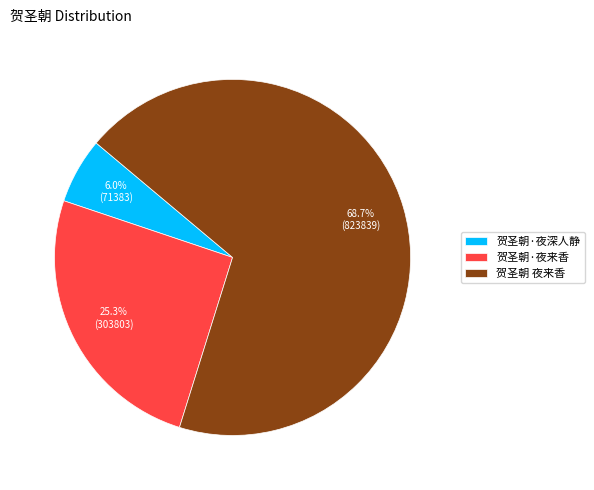

Does 贺圣朝 夜来香 represent more than half of the total?

Yes